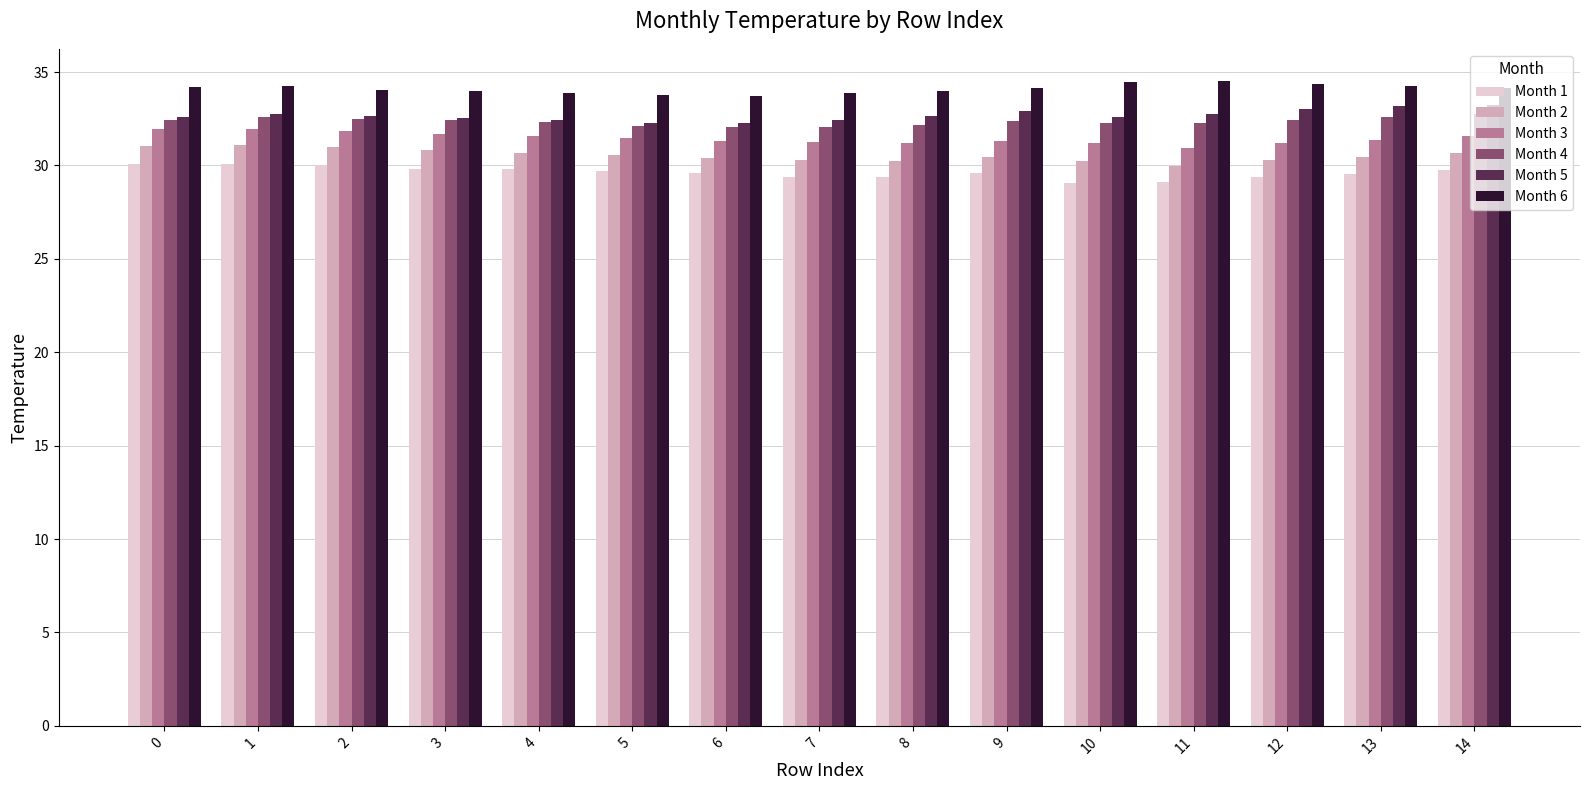

The Month 2 series shows 50.0 at 0. True or false?

False